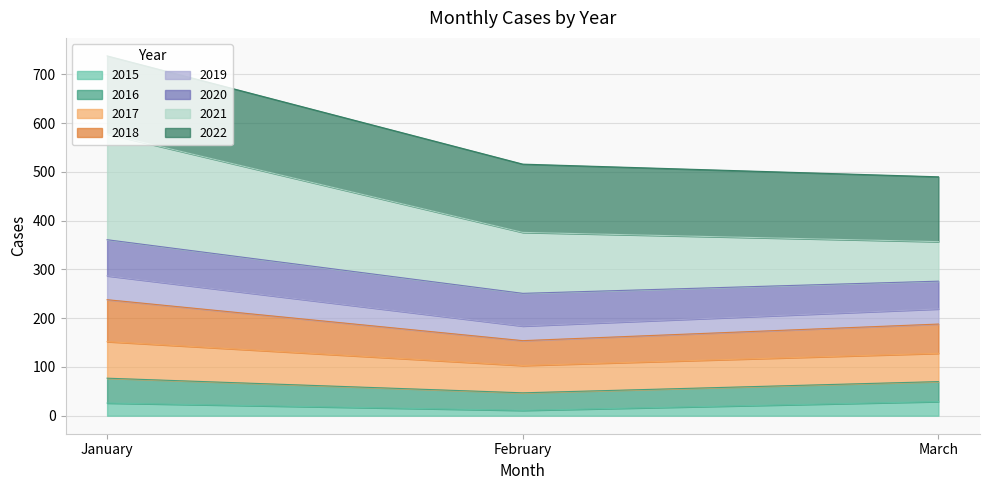

At which category is the sum across all series the highest?

January